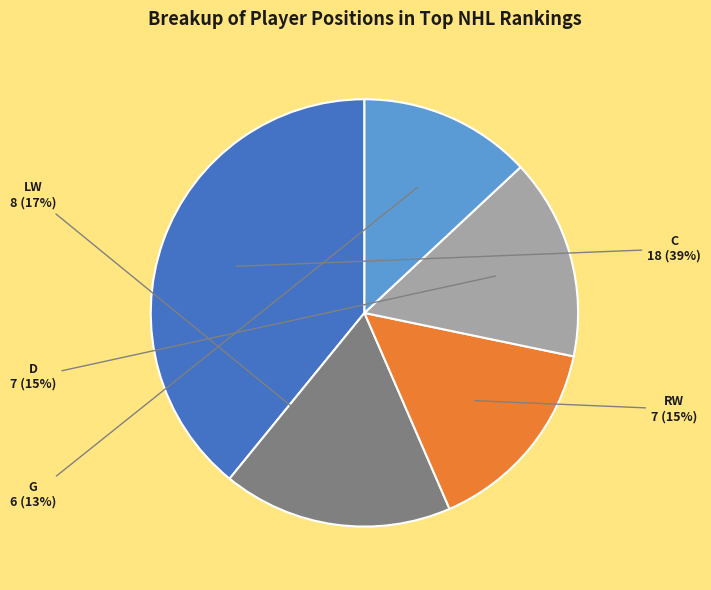

Which slice is the smallest?

G